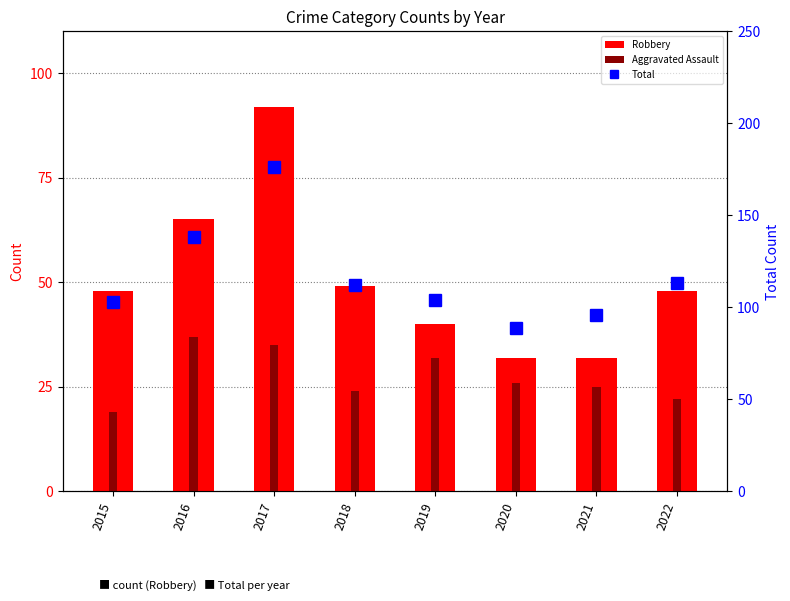

Reading left to right, transcribe all the data shown in this chart.

Robbery: 2015=48	2016=65	2017=92	2018=49	2019=40	2020=32	2021=32	2022=48
Aggravated Assault: 2015=19	2016=37	2017=35	2018=24	2019=32	2020=26	2021=25	2022=22
Total: 2015=103	2016=138	2017=176	2018=112	2019=104	2020=89	2021=96	2022=113